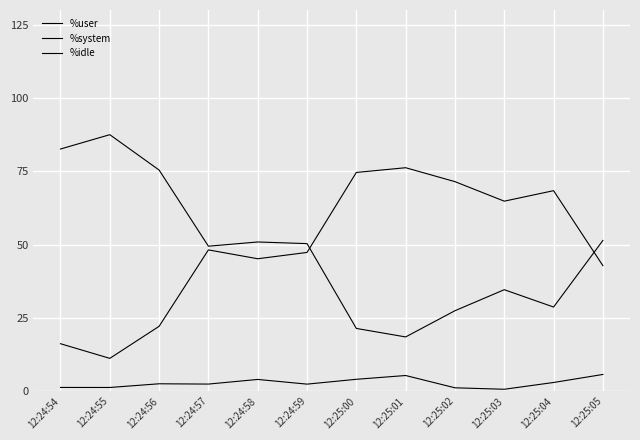

At 12:24:56, list the series in order from largest to smallest.

%idle, %user, %system